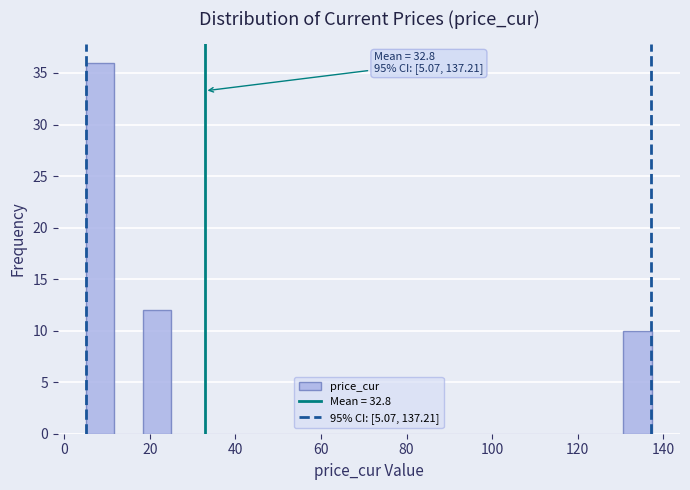

Read against the x-axis, roughly where is the centre of the tallest bar?

8